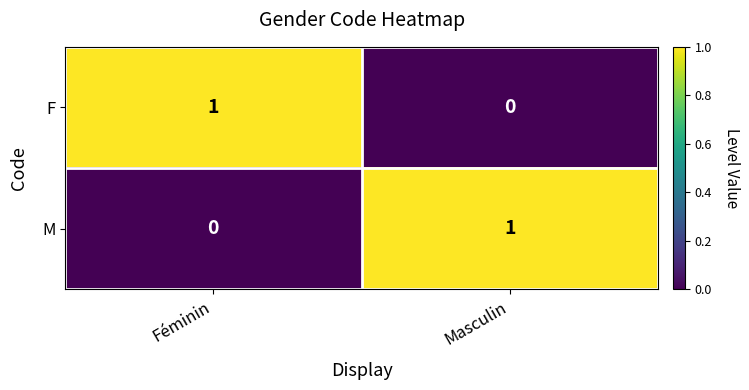

At which label is F closest to 0?

Masculin